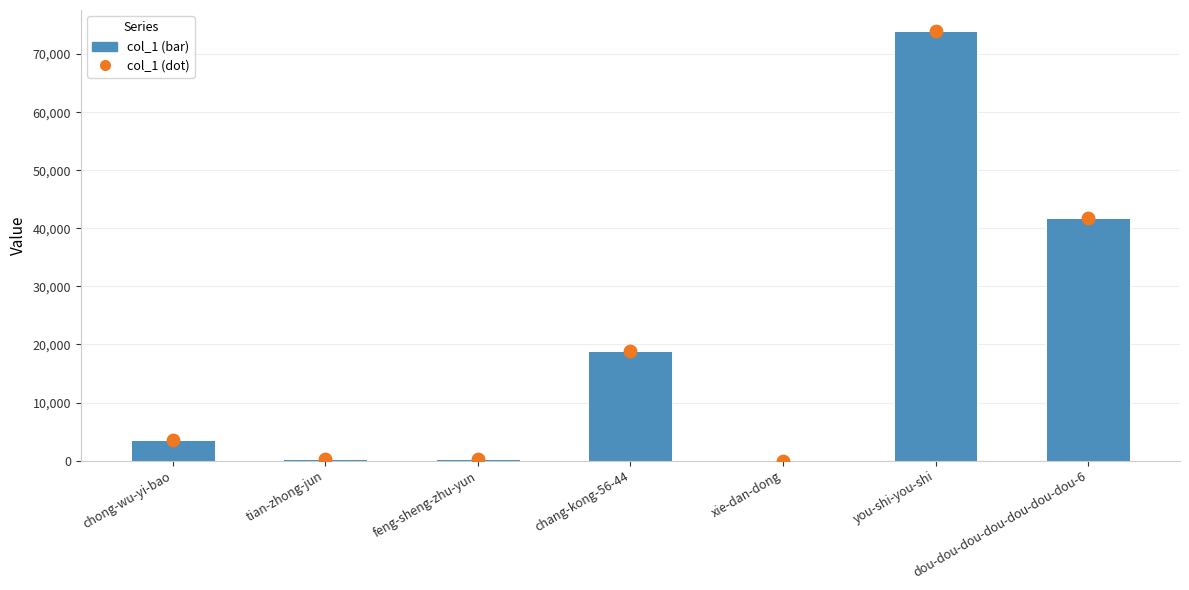

Between tian-zhong-jun and dou-dou-dou-dou-dou-dou-dou-6, which is larger?

dou-dou-dou-dou-dou-dou-dou-6